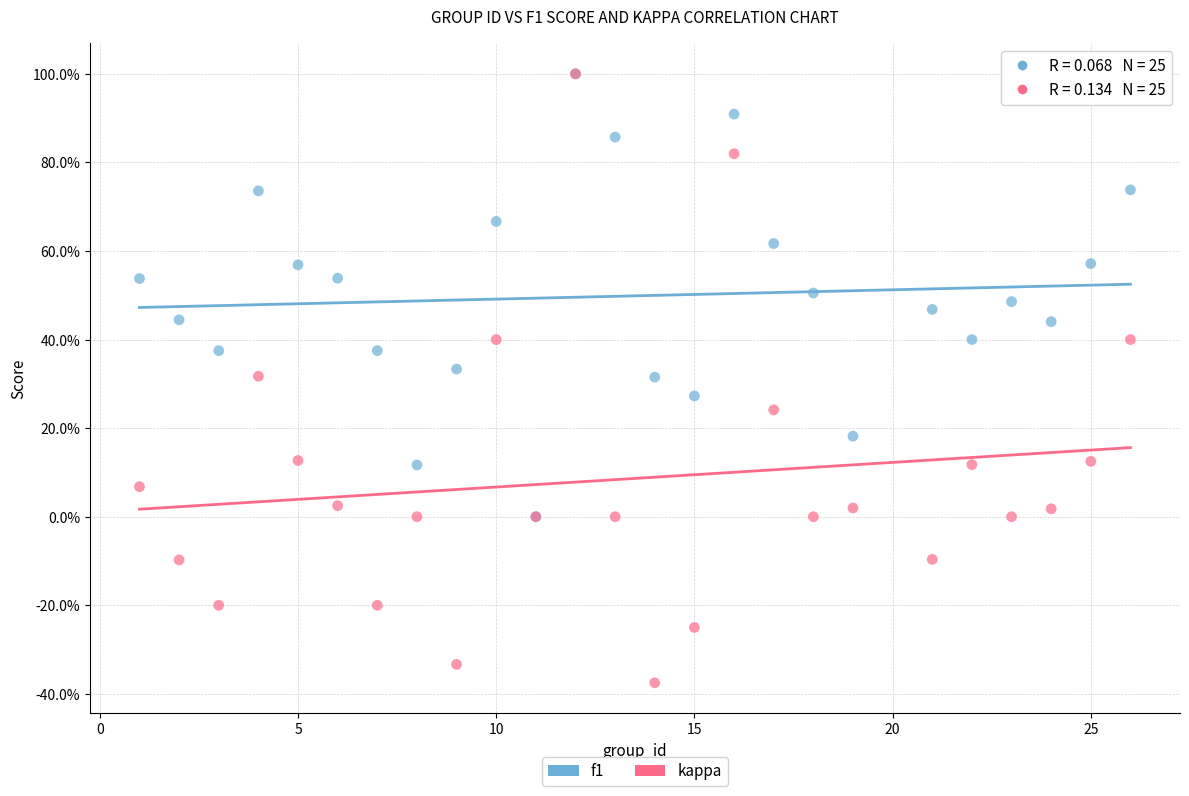

Which series has the widest spread of Y values?

kappa